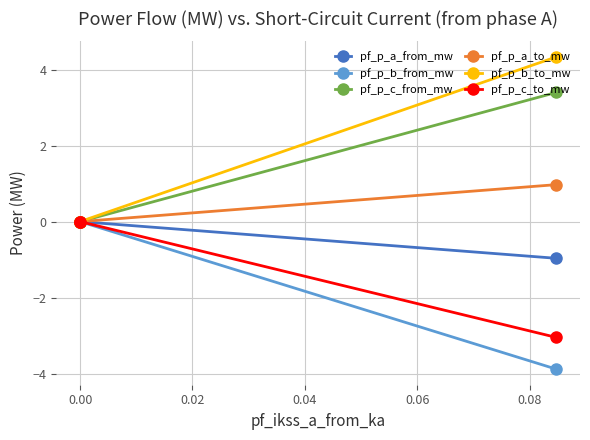

Is it true that pf_p_b_from_mw equals -0.0 at 0.00?

True